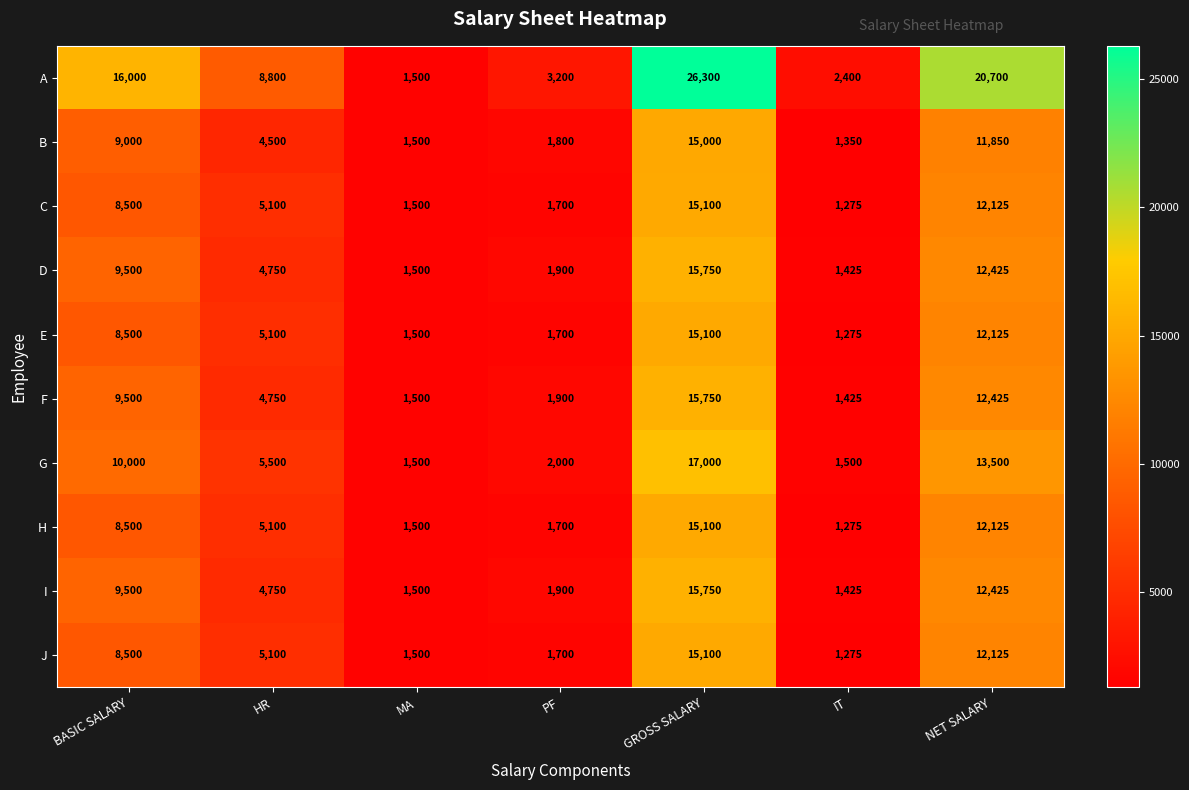

What is the difference between the F values at BASIC SALARY and IT?

8075